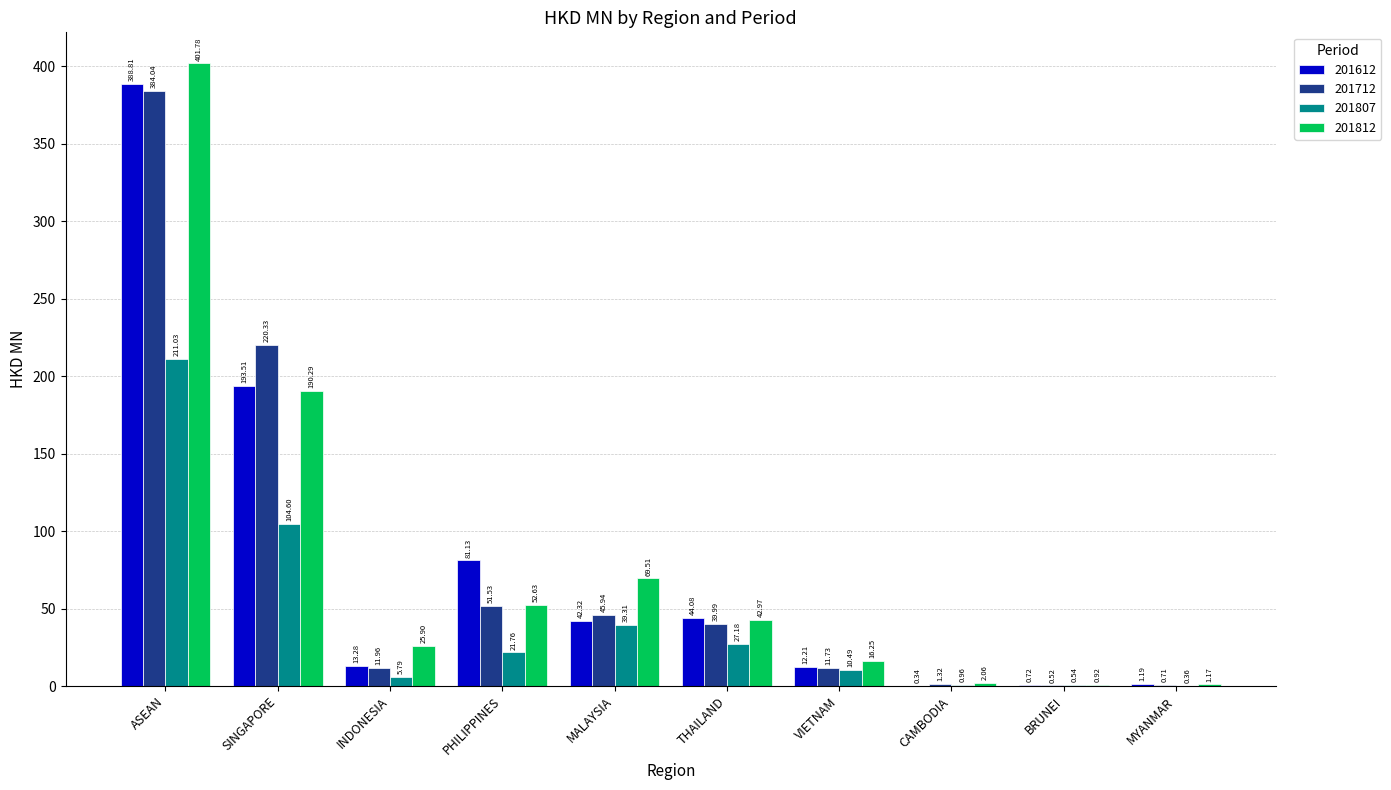

Which category has the highest value in the 201612 series?

ASEAN